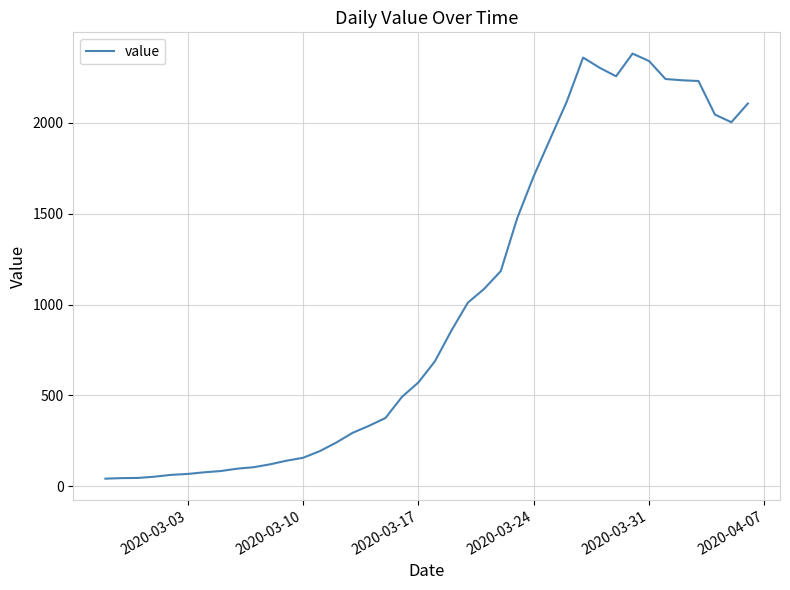

Is this an area chart (filled region under the line)?

No